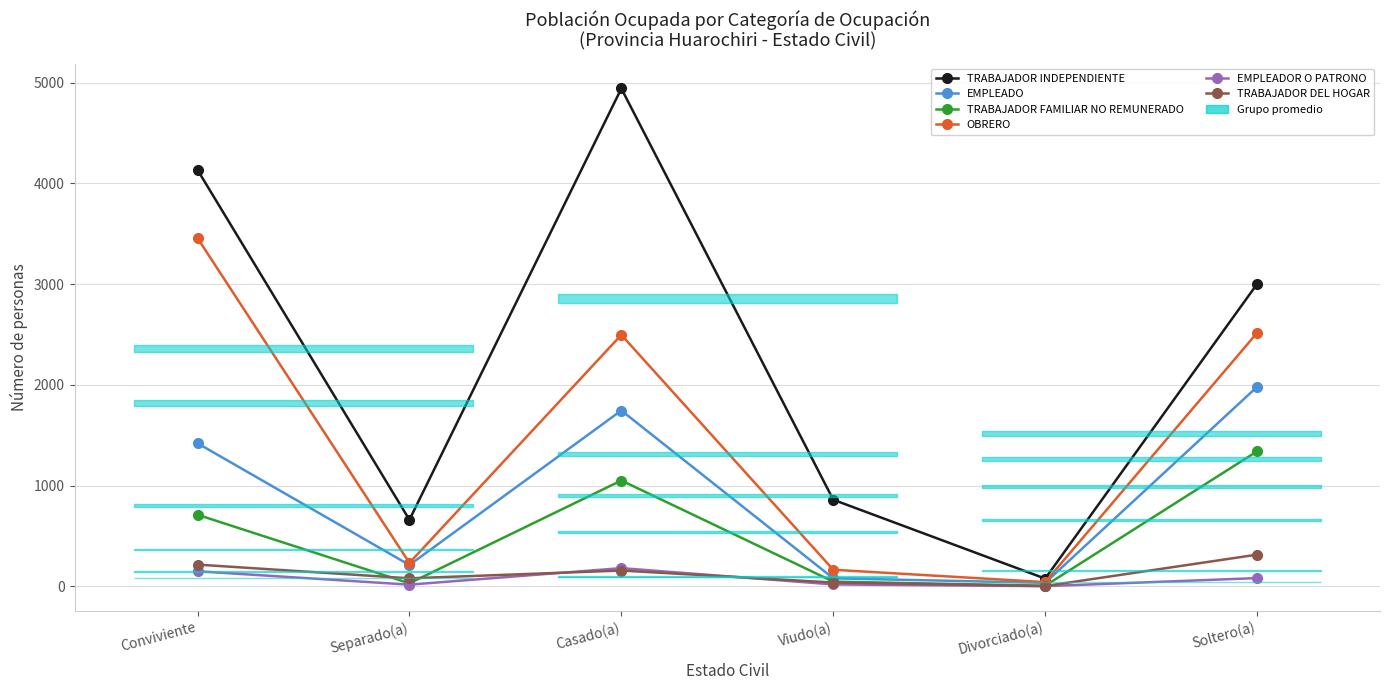

Reading left to right, extract all data points from this chart.

TRABAJADOR INDEPENDIENTE: 4135	661	4943	860	77	3002
EMPLEADO: 1421	212	1746	80	35	1981
TRABAJADOR FAMILIAR NO REMUNERADO: 711	30	1051	47	6	1341
OBRERO: 3458	233	2497	165	42	2517
EMPLEADOR O PATRONO: 150	17	181	19	2	82
TRABAJADOR DEL HOGAR: 216	80	157	38	3	315